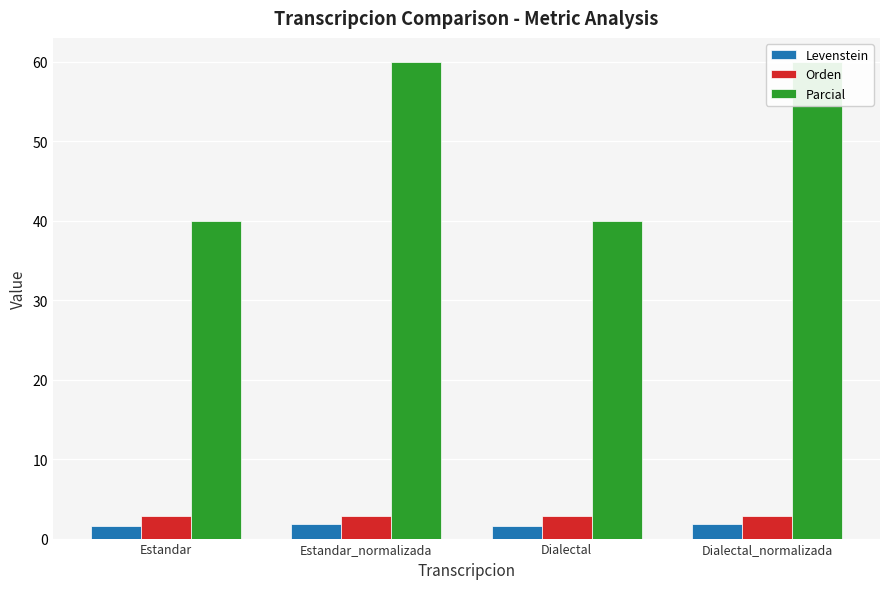

What is the difference between the maximum and second lowest values in the Levenstein series?

0.3